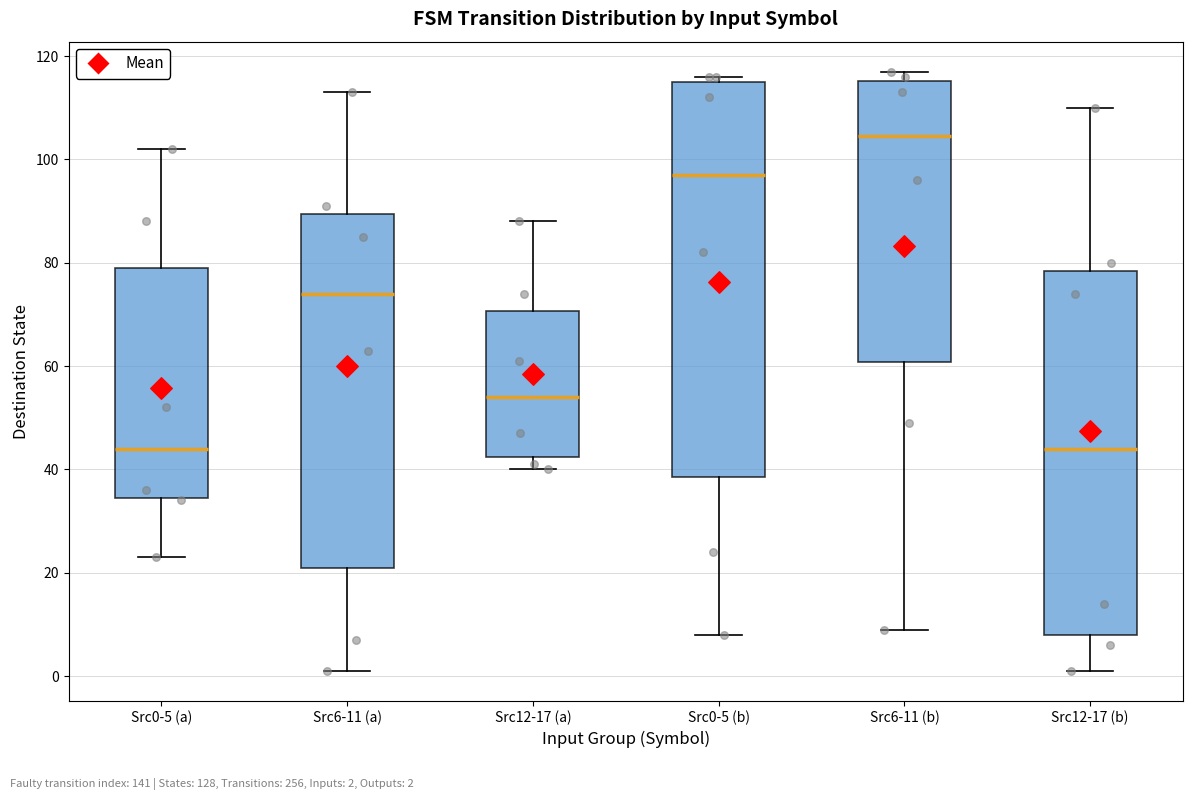

Comparing the boxes themselves (not the whiskers), which one is the tallest?

Src0-5 (b)